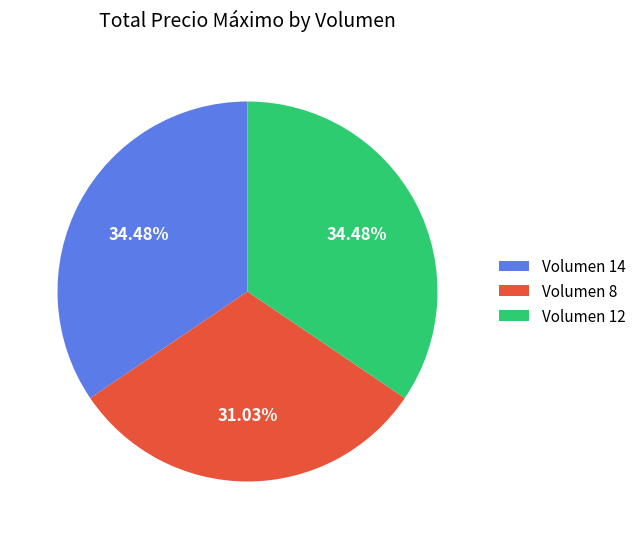

Between Volumen 14 and Volumen 8, which is larger?

Volumen 14